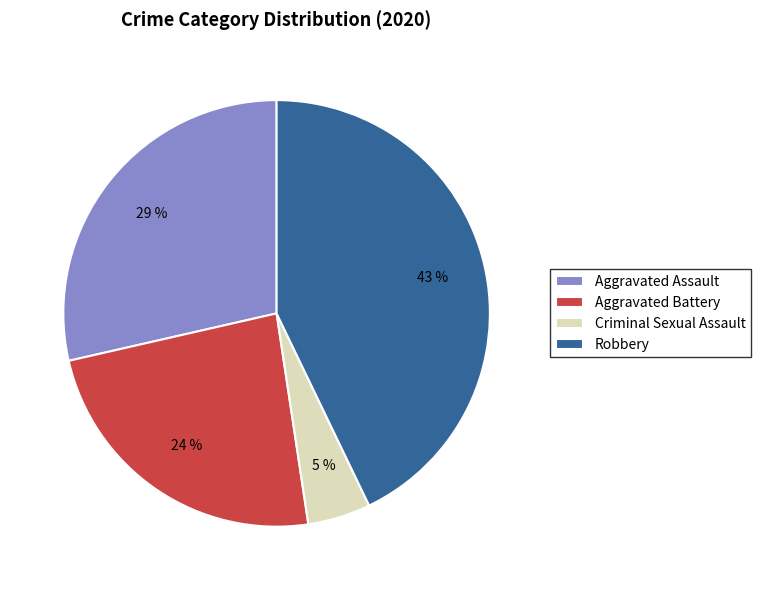

What percentage is the Robbery slice, to the nearest percent?

43%